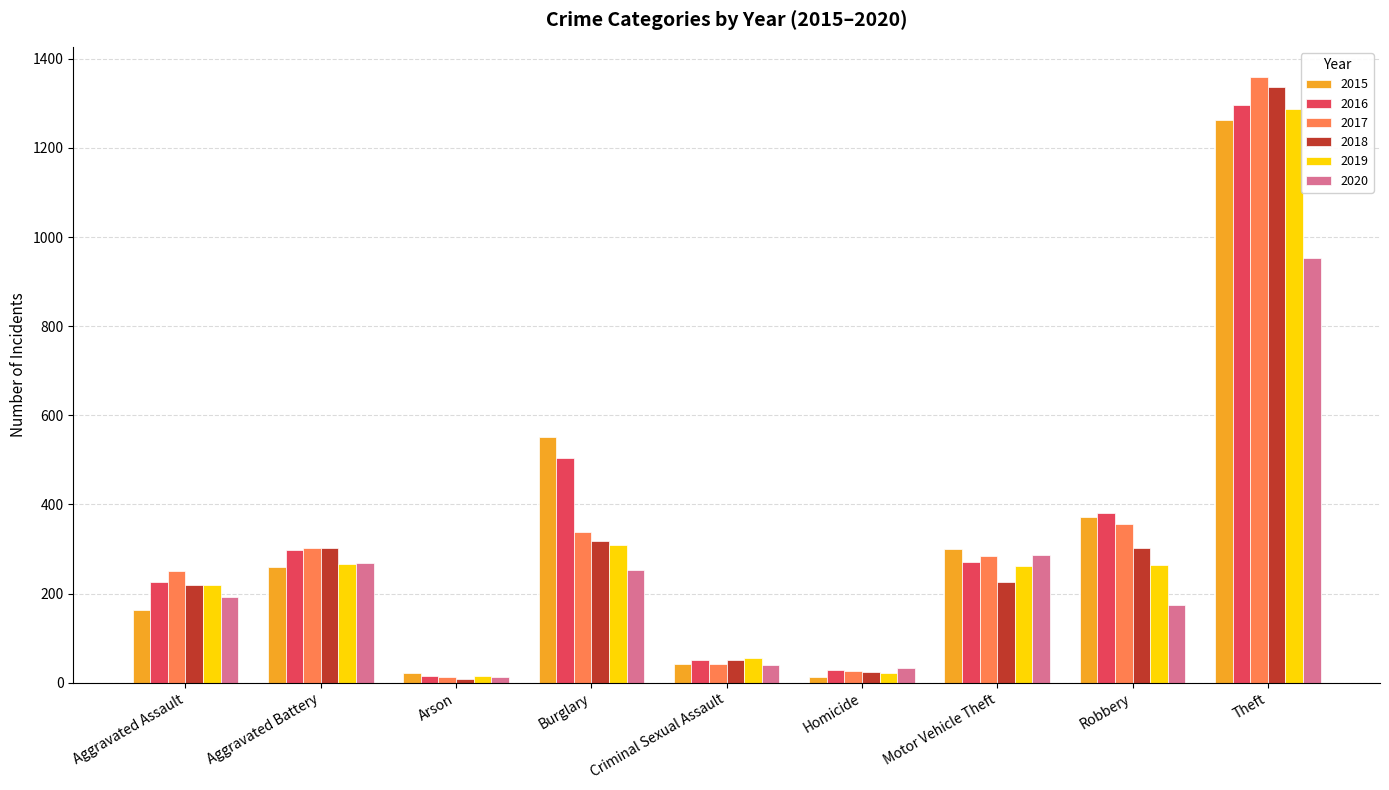

What is the smallest value displayed?

8